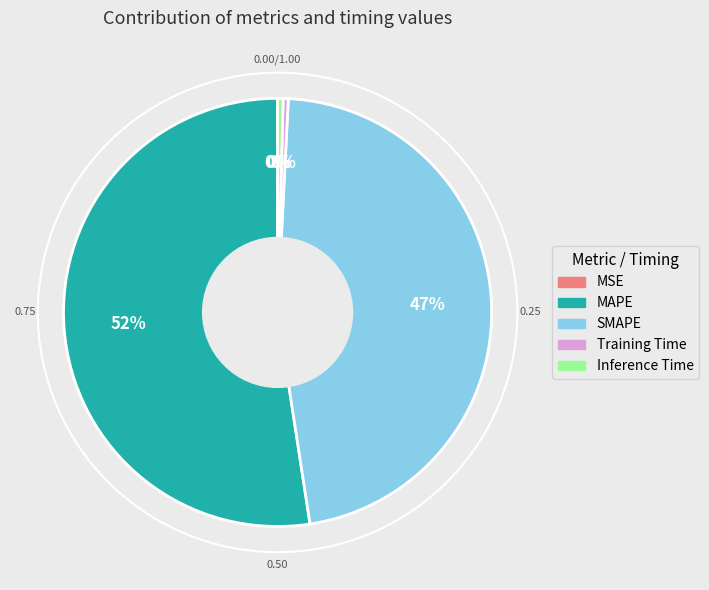

What is the largest slice in the pie chart?

MAPE